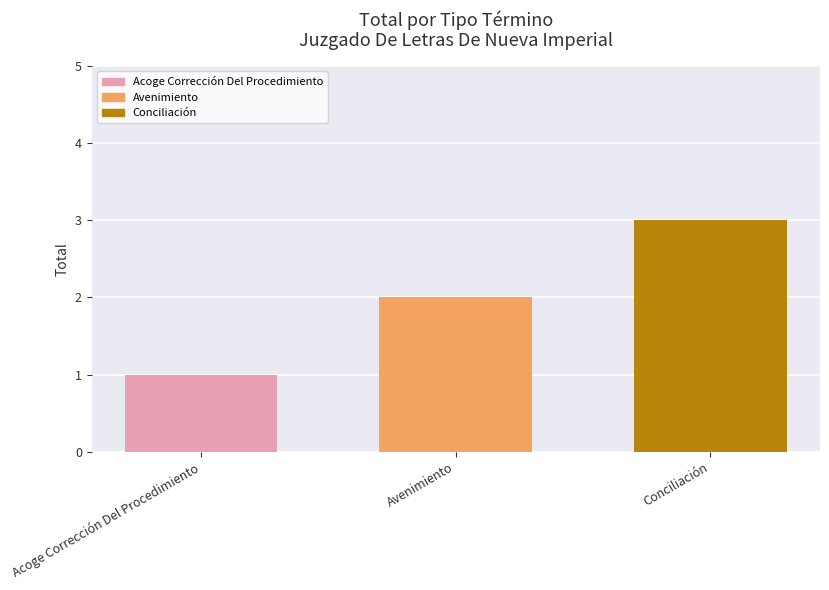

Reading left to right, transcribe all the data shown in this chart.

1	2	3